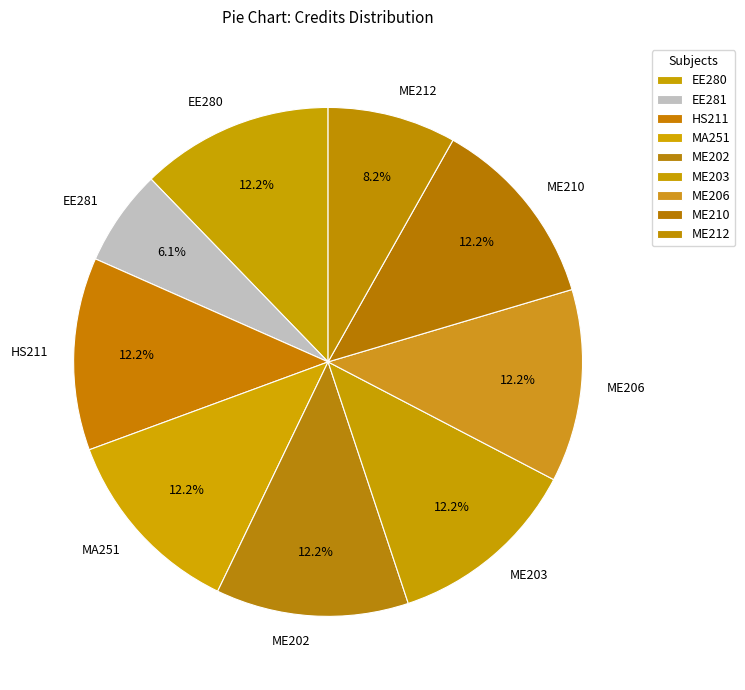

Approximately how many times larger is the value at ME202 compared to ME203?

1.0